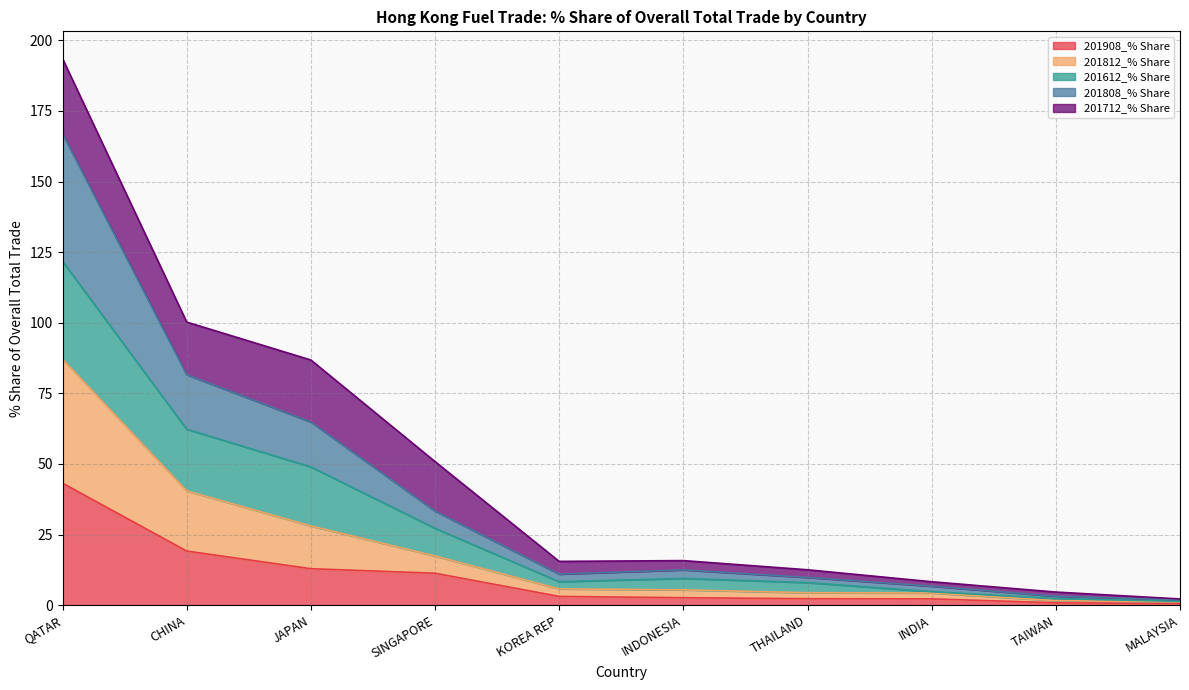

What is the maximum value for 201908_% Share?

43.2